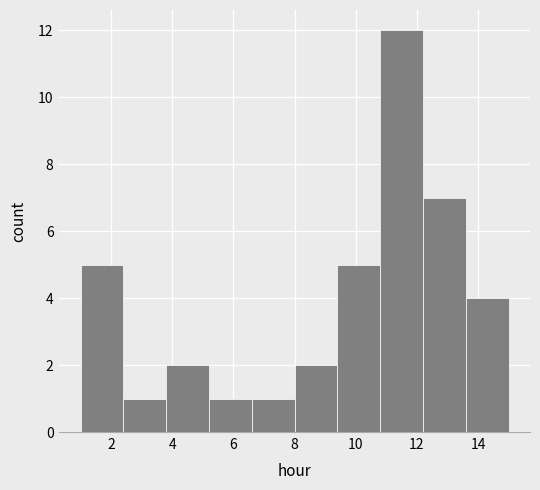

Reading left to right, list every bar in this chart as the range it spans on the x-axis followed by its height. The values are not printed on the chart, so give them approximately, as read against the axis.

1.0 to 2.4: 5
2.4 to 3.8: 1
3.8 to 5.2: 2
5.2 to 6.6: 1
6.6 to 8.0: 1
8.0 to 9.4: 2
9.4 to 10.8: 5
10.8 to 12.2: 12
12.2 to 13.6: 7
13.6 to 15.0: 4